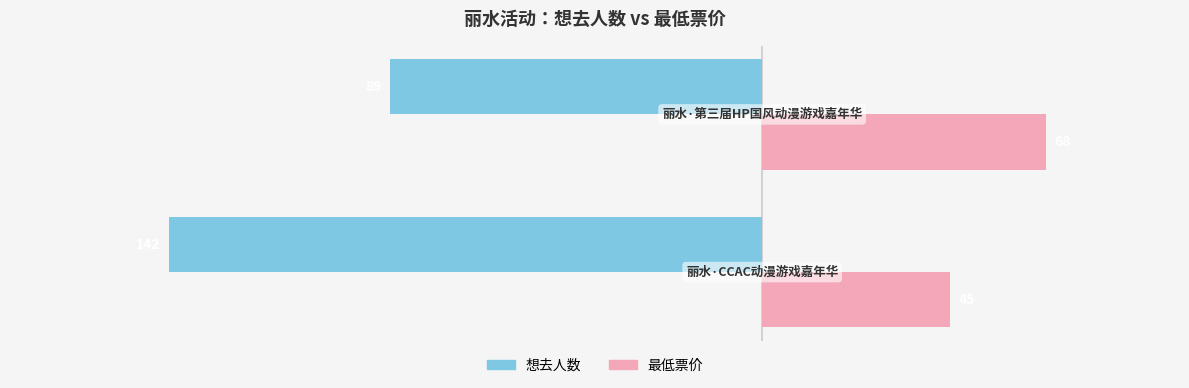

Rank the series by their average value, from lowest to highest.

想去人数, 最低票价